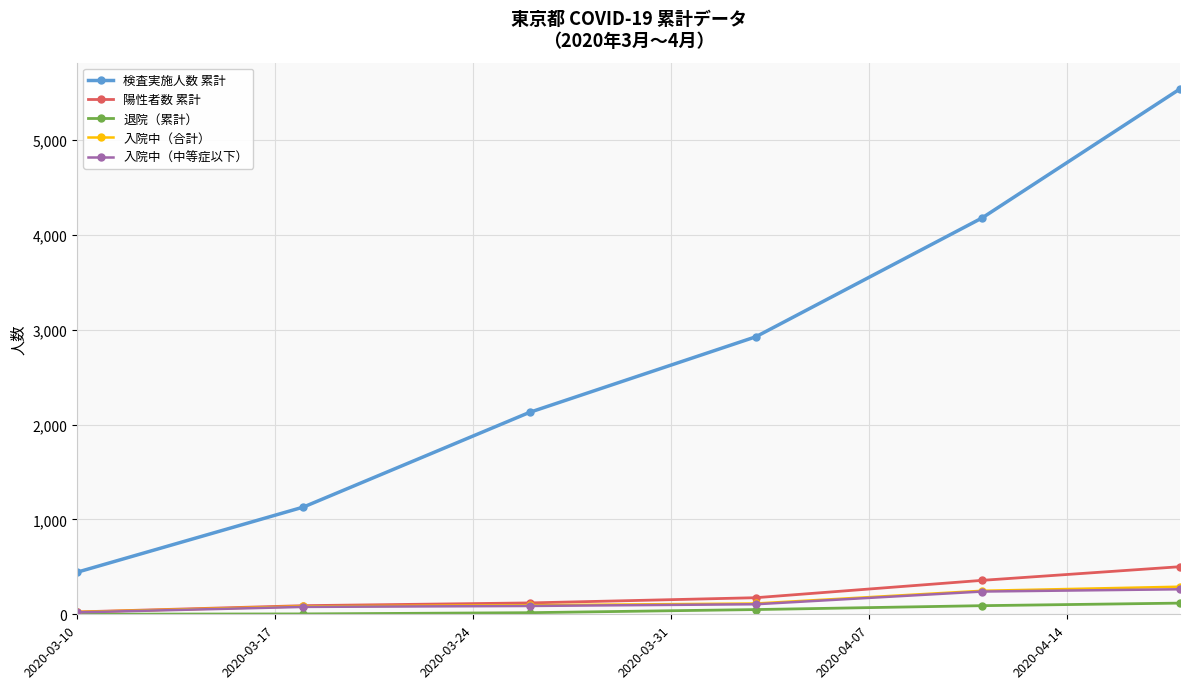

True or false: 入院中（合計） and 検査実施人数 累計 cross at least once.

False